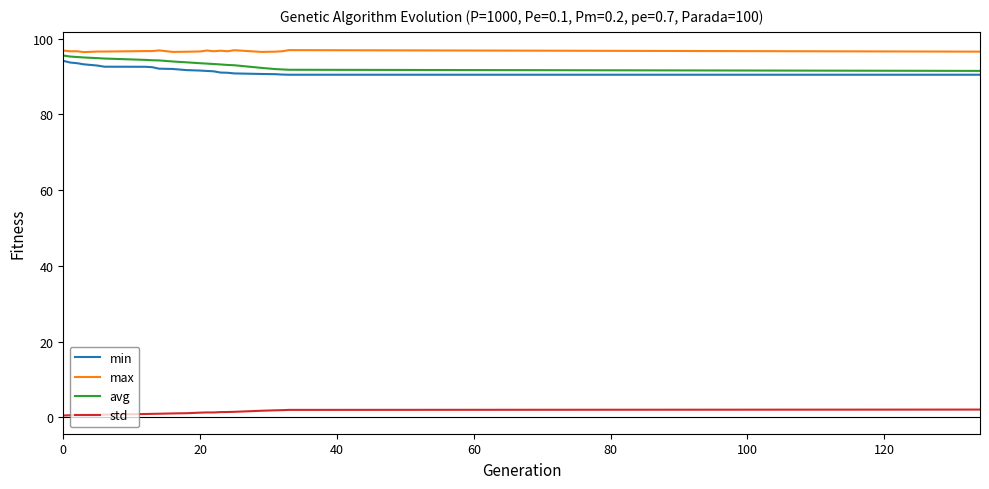

True or false: std and min cross at least once.

False